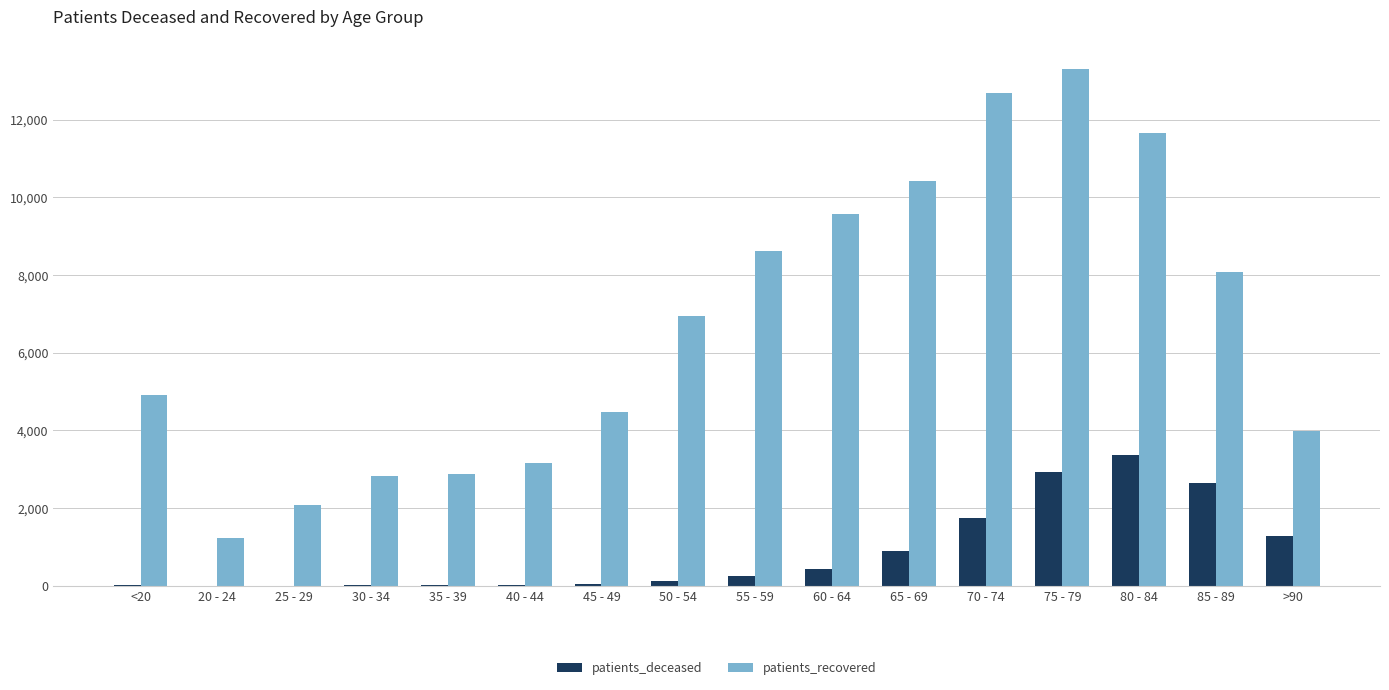

At which label is patients_recovered closest to 7258?

50 - 54